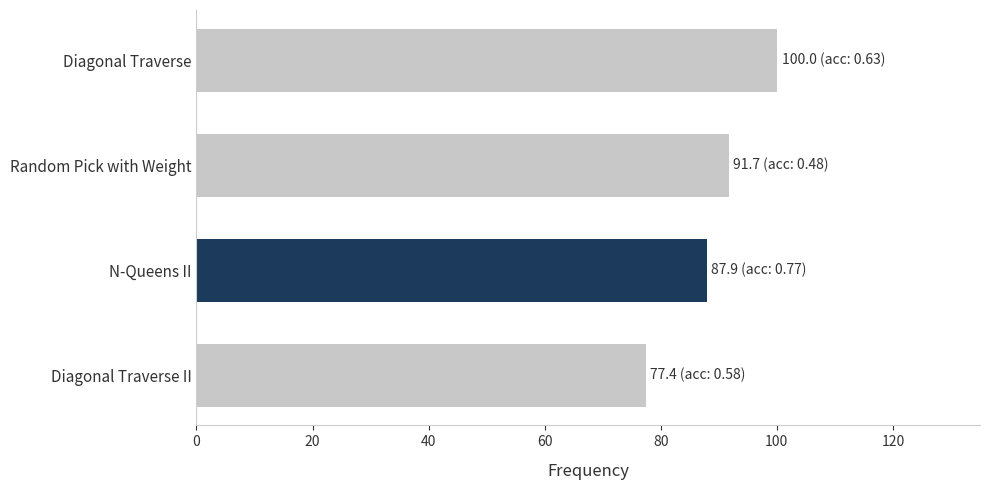

What is the change in value from Diagonal Traverse II to Diagonal Traverse?

+22.6